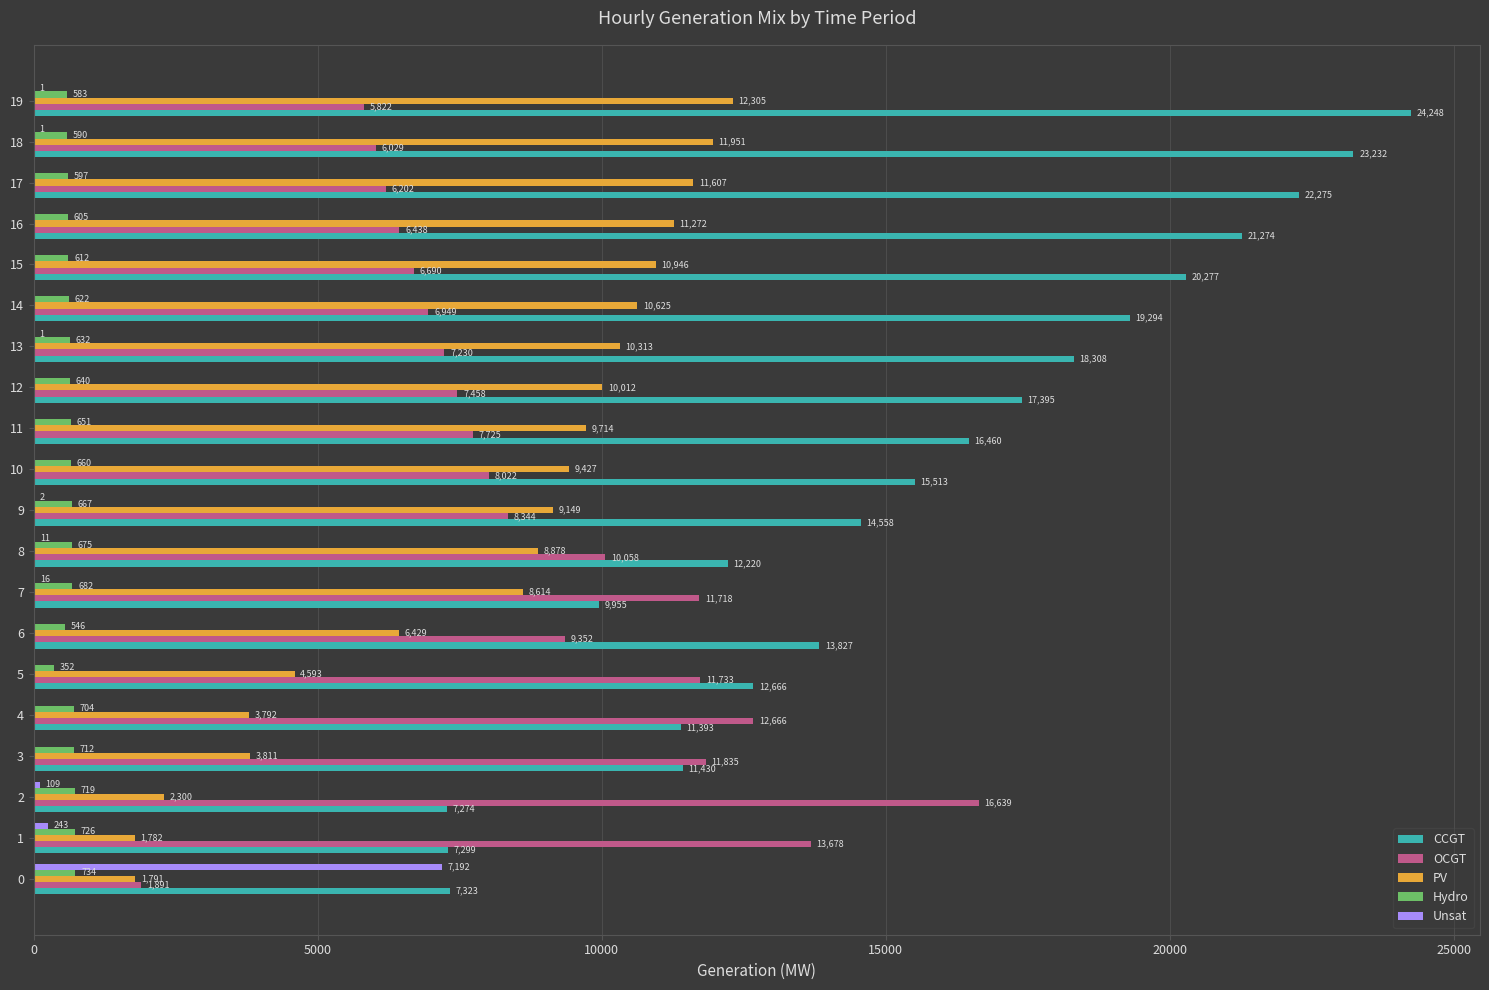

The CCGT series shows 15513 at 10. True or false?

True